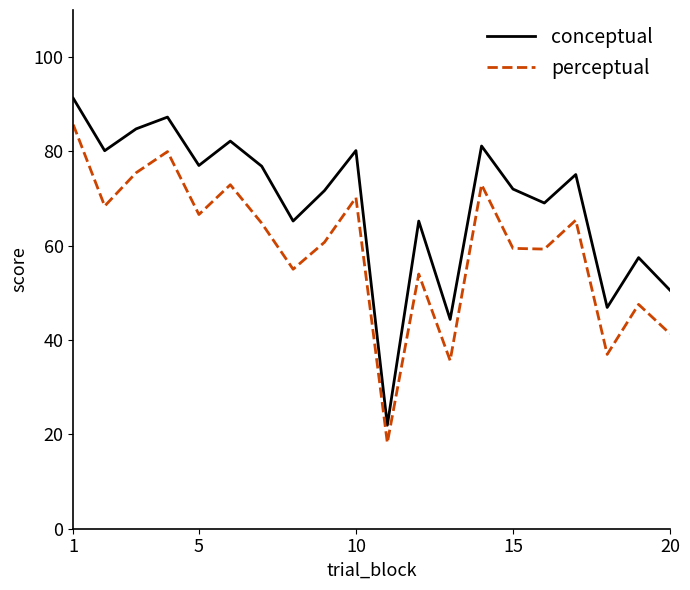

Which series has the largest range (max minus min)?

conceptual